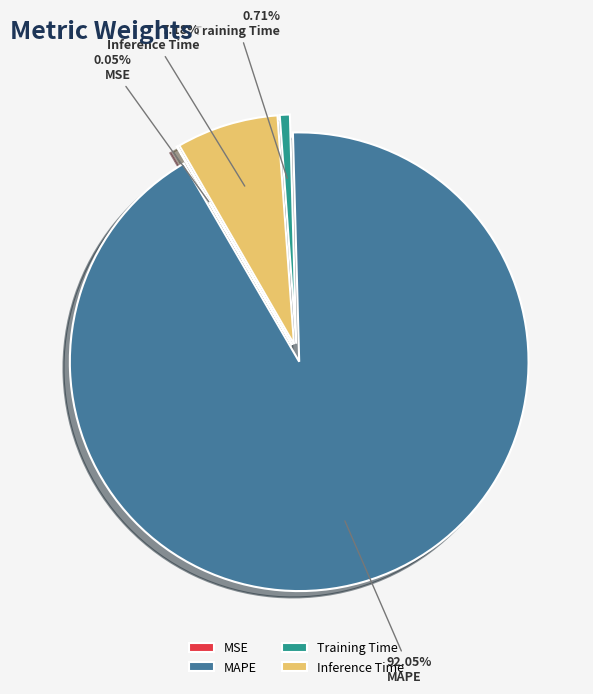

Does MAPE represent more than half of the total?

Yes